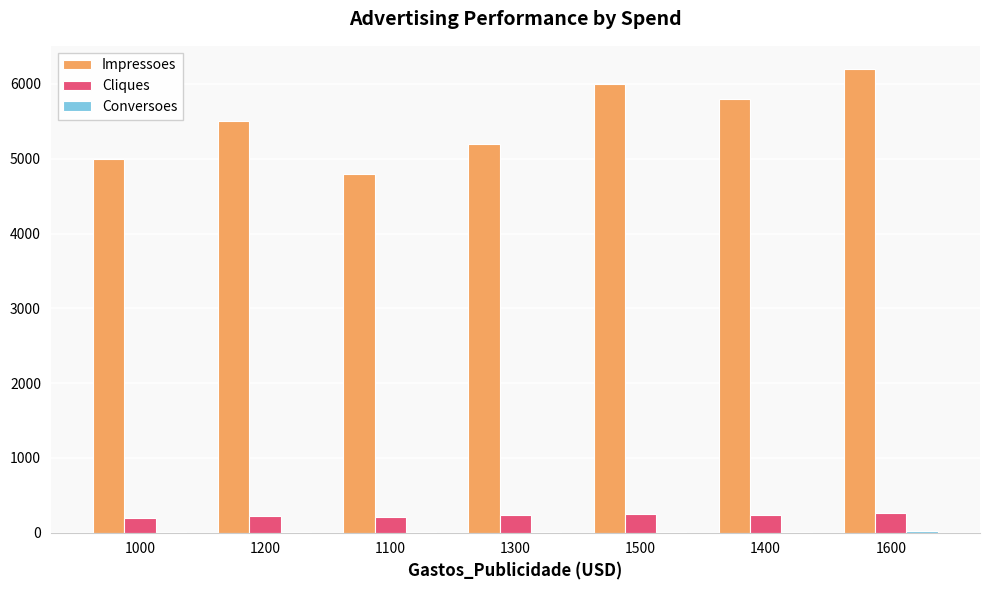

The Impressoes series shows 4800 at 1100. True or false?

True